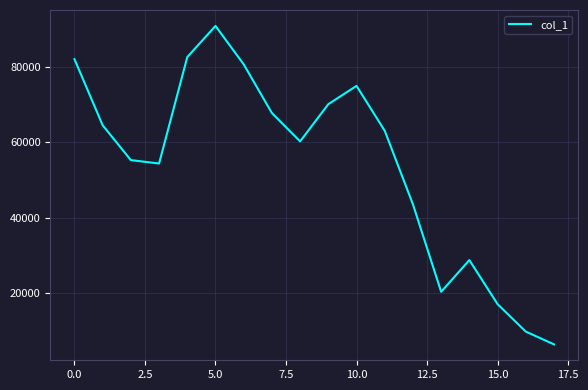

What is the maximum value shown in the chart?

90779